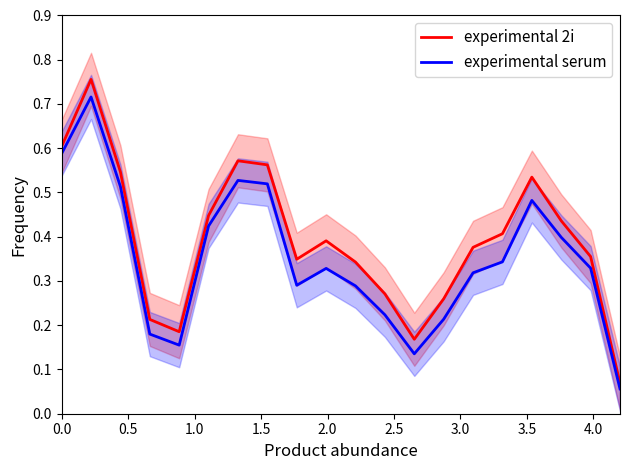

Which series has the largest total across all categories?

experimental 2i